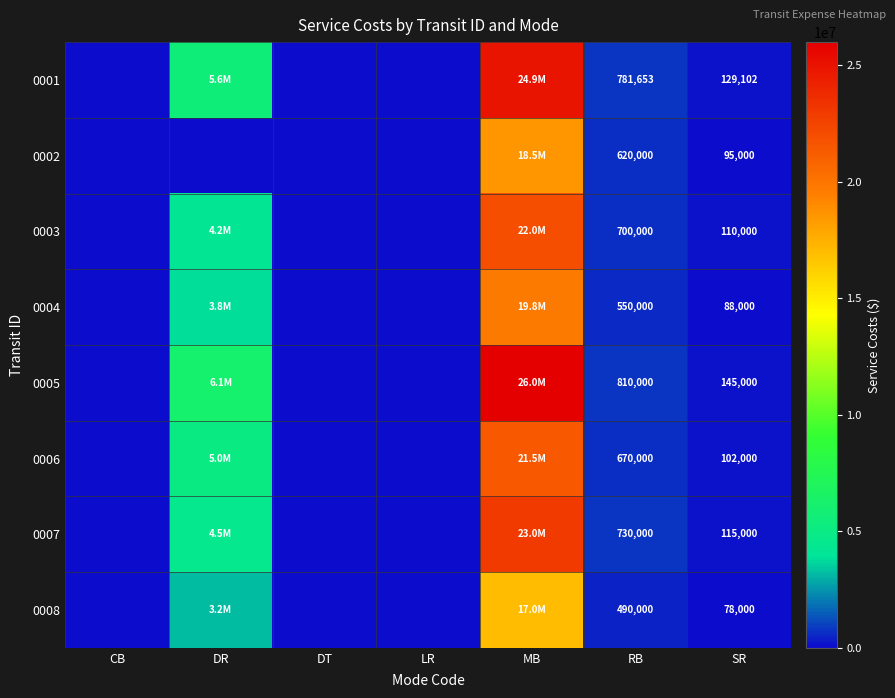

At SR, list the series in order from largest to smallest.

0005, 0001, 0007, 0003, 0006, 0002, 0004, 0008